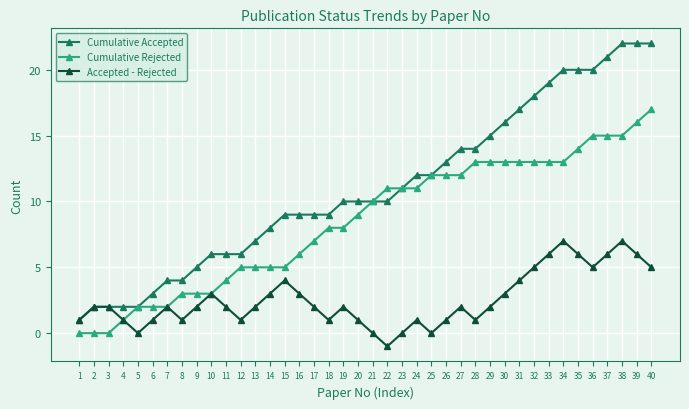

The Cumulative Rejected series shows 16 at 22. True or false?

False